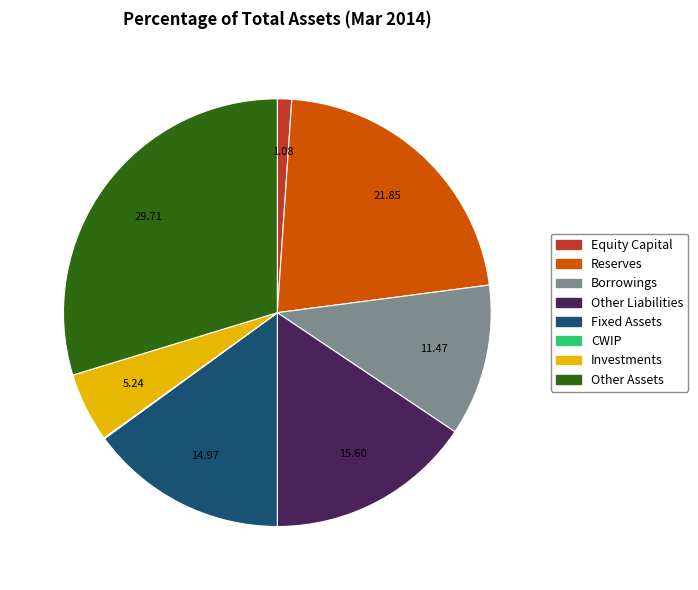

Does Investments represent more than half of the total?

No